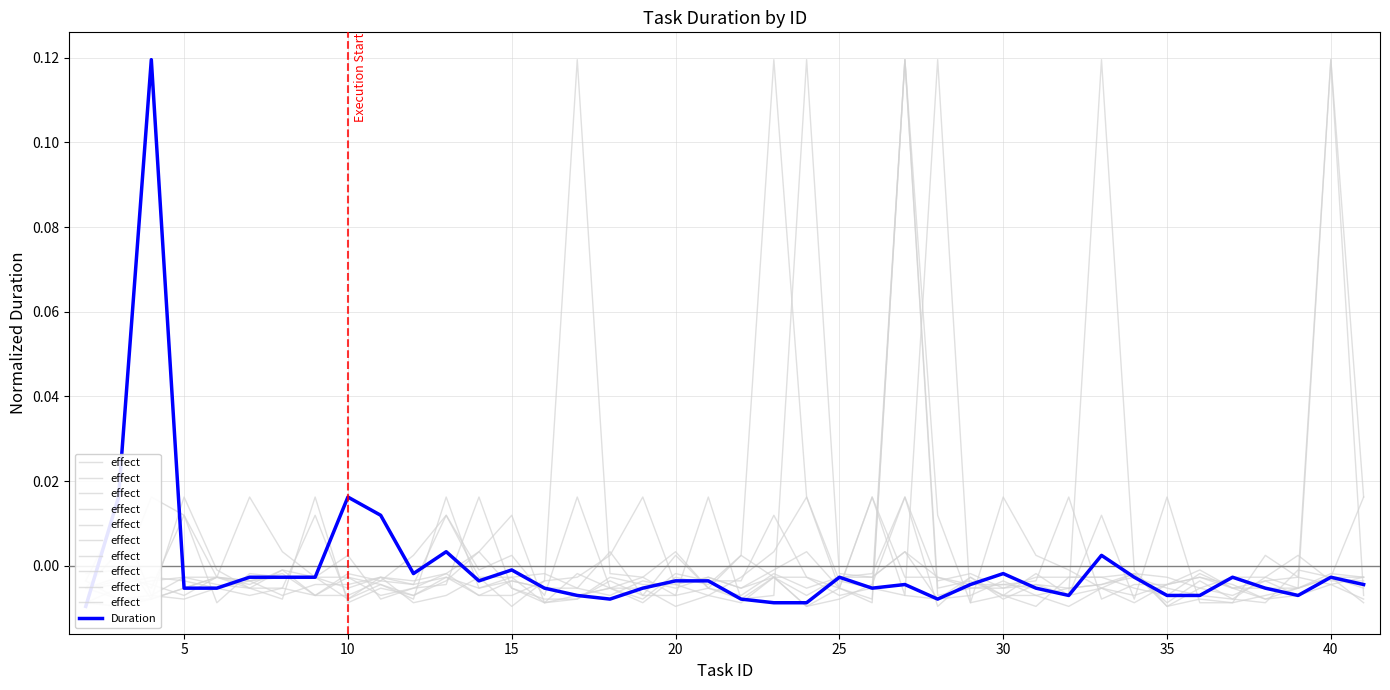

Reading left to right, extract all data points from this chart.

effect: -0.0	0.0	-0.0	-0.0	-0.0	-0.0	-0.0	-0.0	-0.0	-0.0	-0.0	-0.0	-0.0	-0.0	-0.0	-0.0	-0.0	-0.0	-0.0	-0.0	-0.0	-0.0	-0.0	-0.0	-0.0	0.0	-0.0	-0.0	-0.0	-0.0	-0.0	0.0	-0.0	0.0	-0.0	-0.0	0.0	-0.0	0.1	-0.0
Duration: -0.0	0.0	0.1	-0.0	-0.0	-0.0	-0.0	-0.0	0.0	0.0	-0.0	0.0	-0.0	-0.0	-0.0	-0.0	-0.0	-0.0	-0.0	-0.0	-0.0	-0.0	-0.0	-0.0	-0.0	-0.0	-0.0	-0.0	-0.0	-0.0	-0.0	0.0	-0.0	-0.0	-0.0	-0.0	-0.0	-0.0	-0.0	-0.0